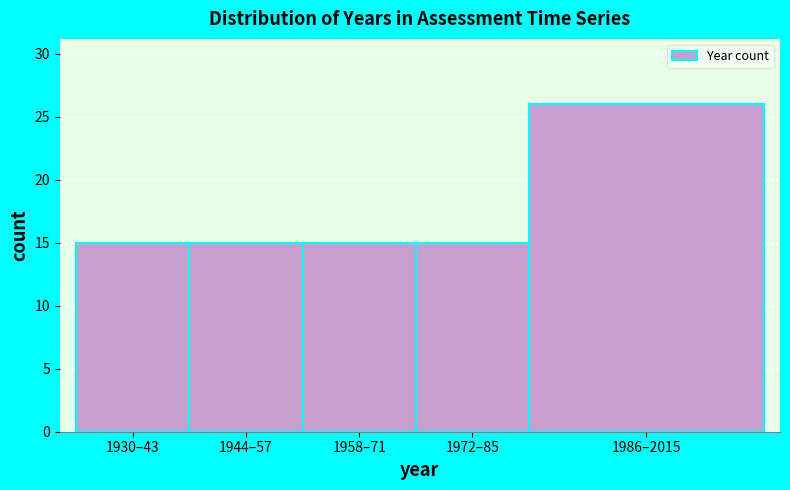

Reading left to right, what are all the values shown in this chart?

15	15	15	15	26